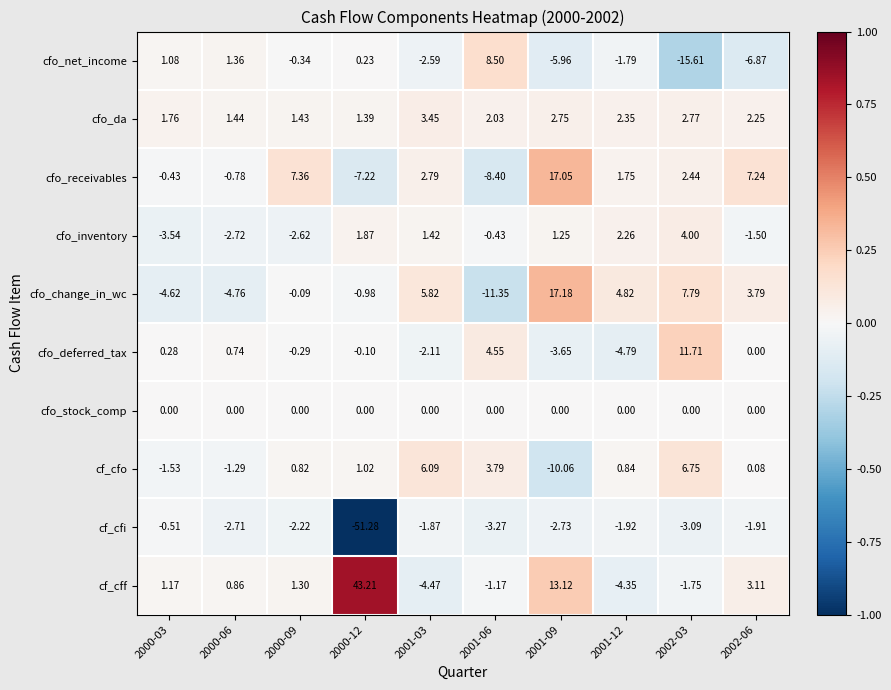

At 2000-06, list the series in order from largest to smallest.

cfo_da, cfo_net_income, cf_cff, cfo_deferred_tax, cfo_stock_comp, cfo_receivables, cf_cfo, cf_cfi, cfo_inventory, cfo_change_in_wc